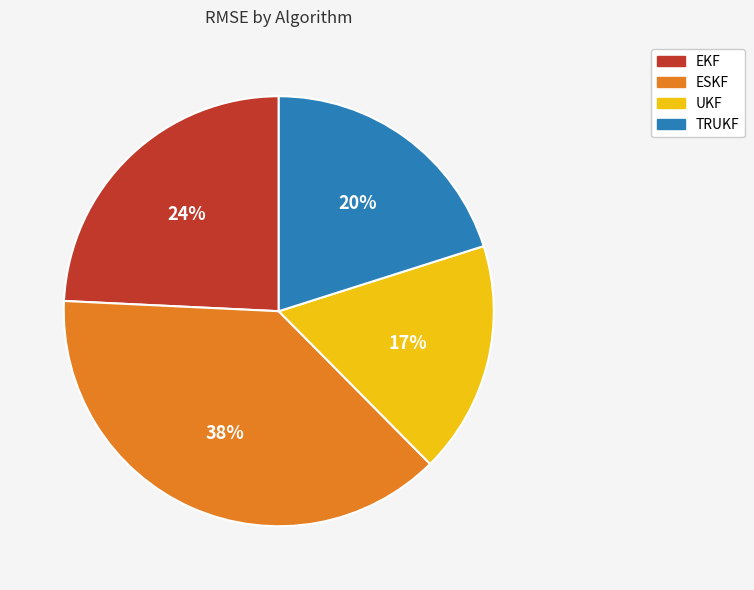

What is the smallest slice in the pie chart?

UKF